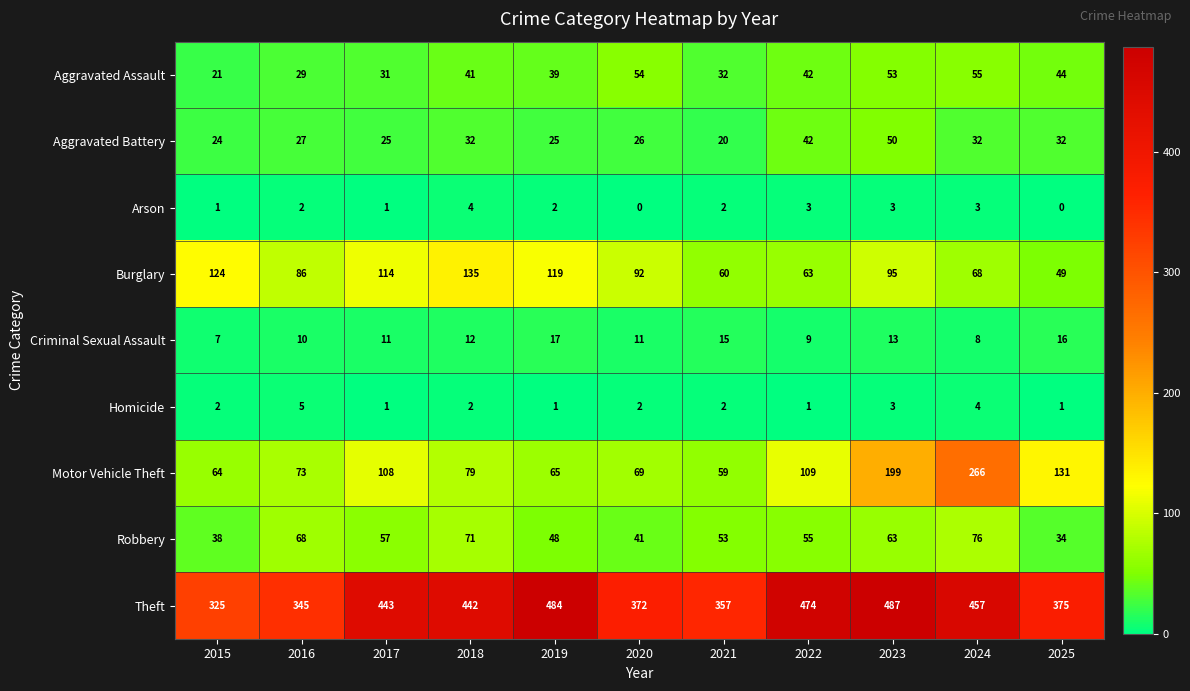

At which category is the sum across all series the highest?

2024